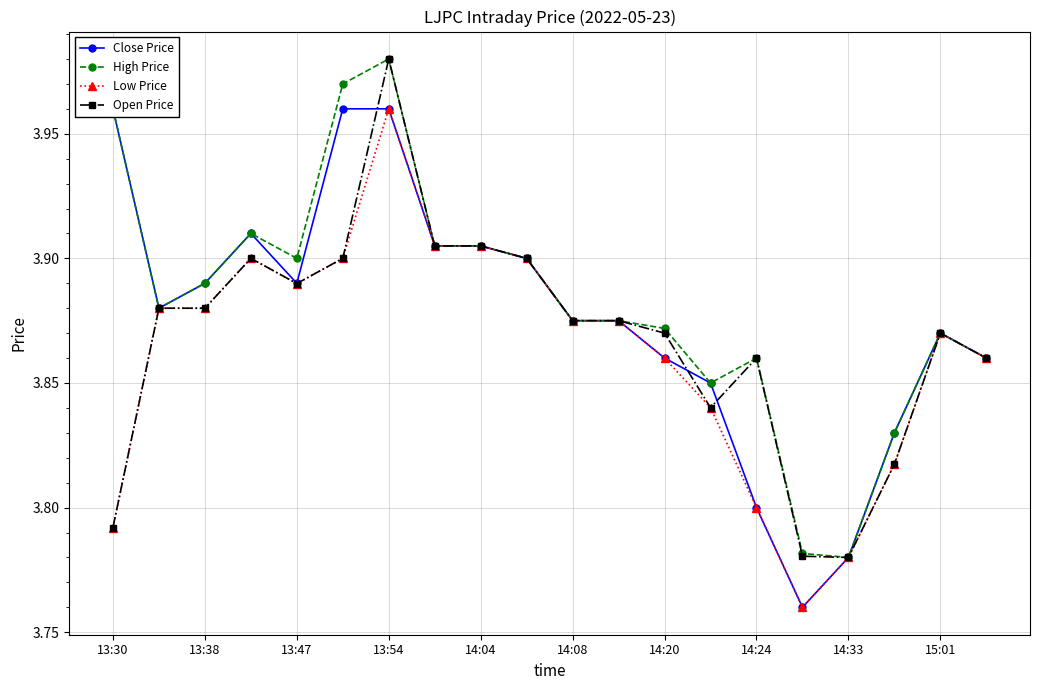

What are all the series names shown in the legend?

Close Price, High Price, Low Price, Open Price